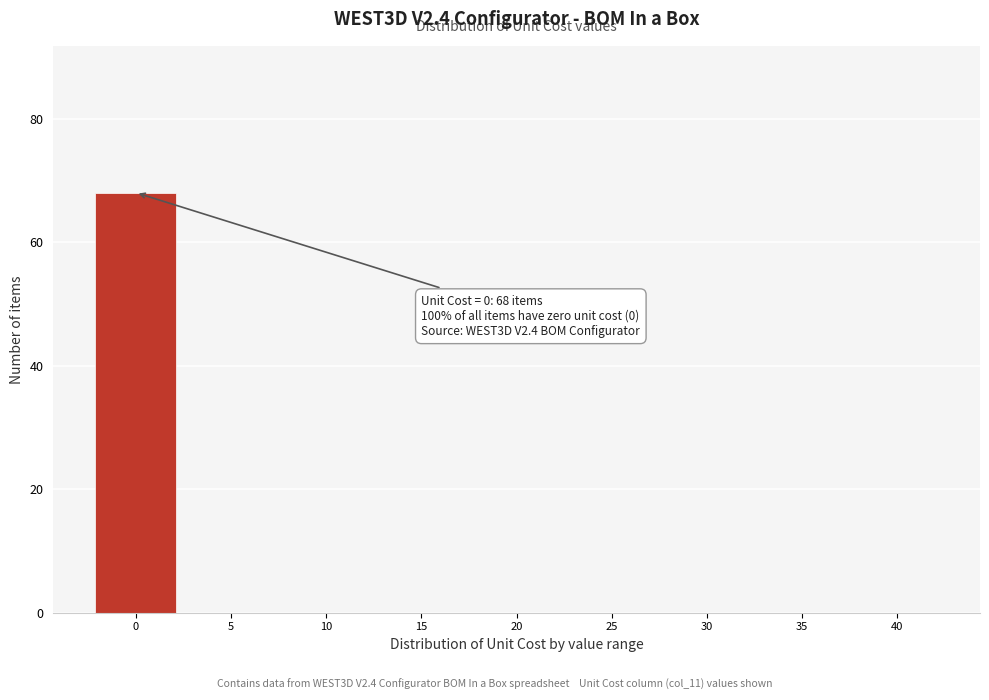

What is the change in value from 0 to 15?

-68